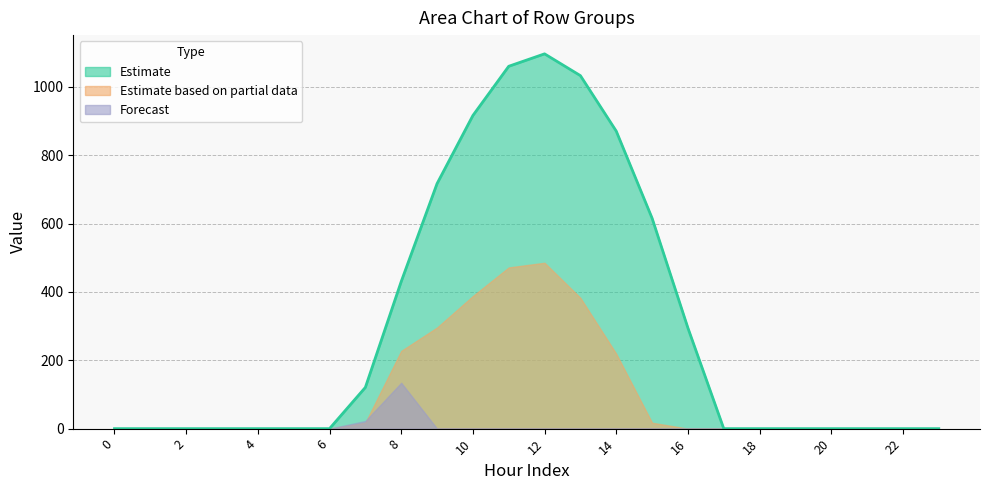

Which series has the largest total across all categories?

row_0